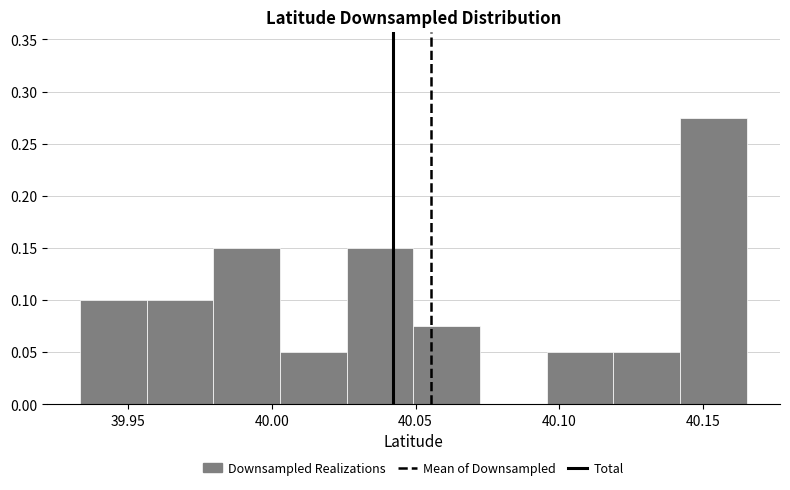

Which range on the x-axis has the tallest bar?

40.140 to 40.165